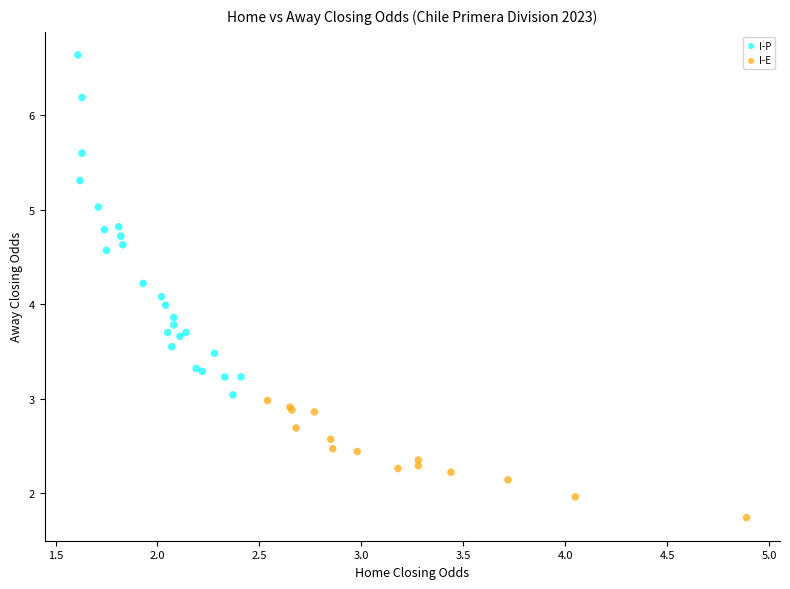

Which series contains the lowest Y value?

I-E